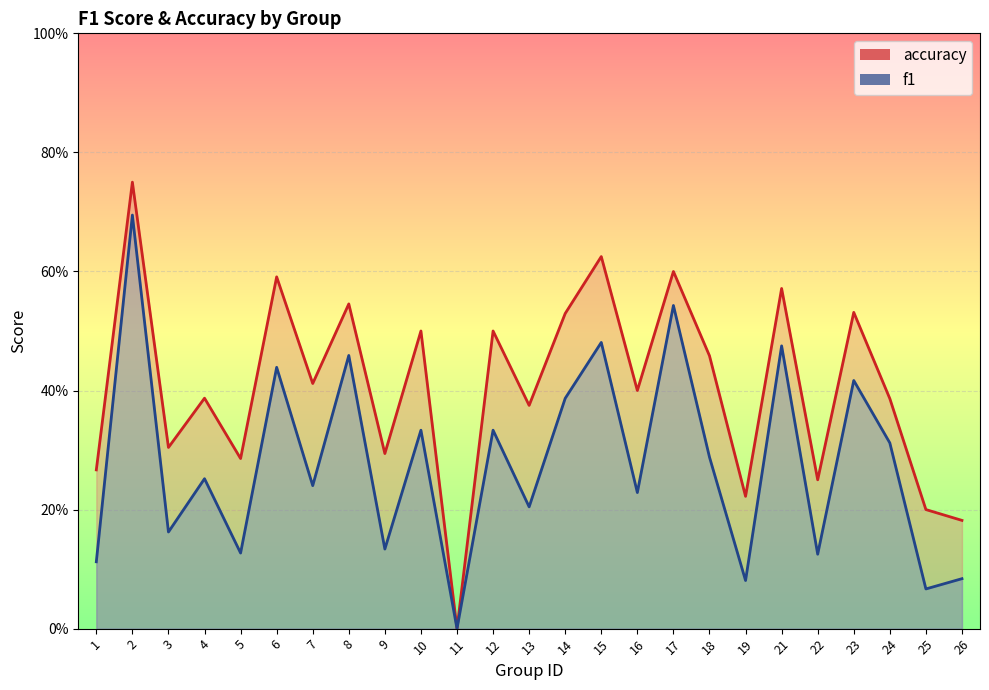

Rank the categories by accuracy value from highest to lowest.

2, 15, 17, 6, 21, 8, 23, 14, 10, 12, 18, 7, 16, 4, 24, 13, 3, 9, 5, 1, 22, 19, 25, 26, 11